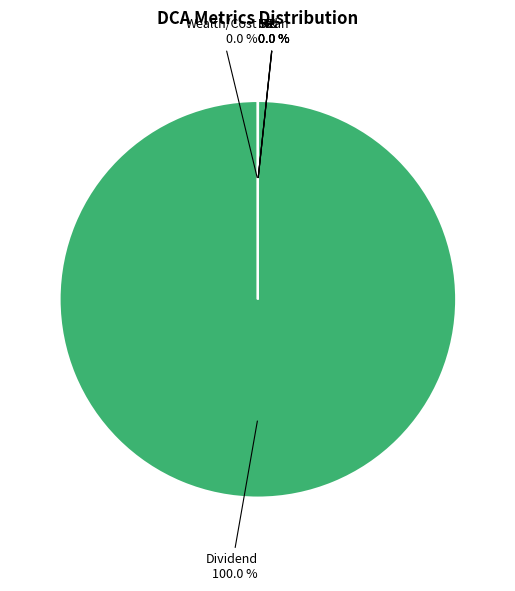

Is there a majority slice in this chart?

Yes